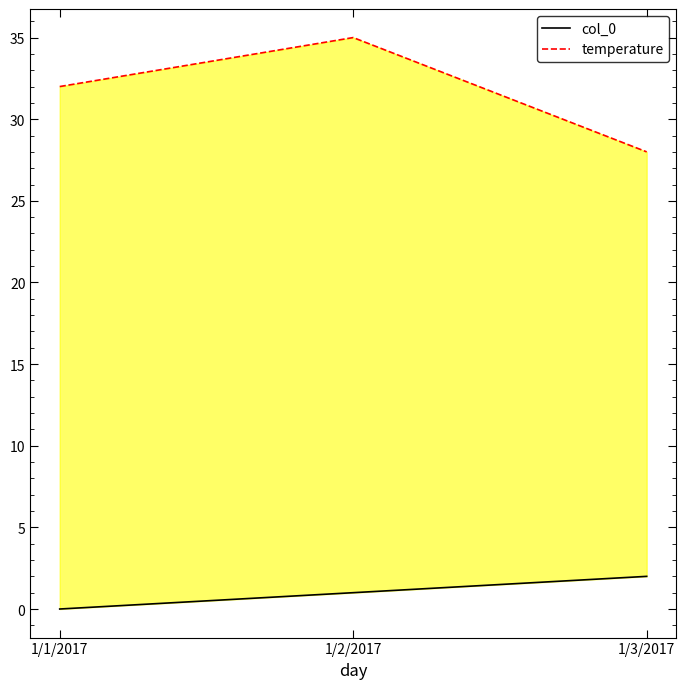

How many temperature values are between 28 and 35?

3